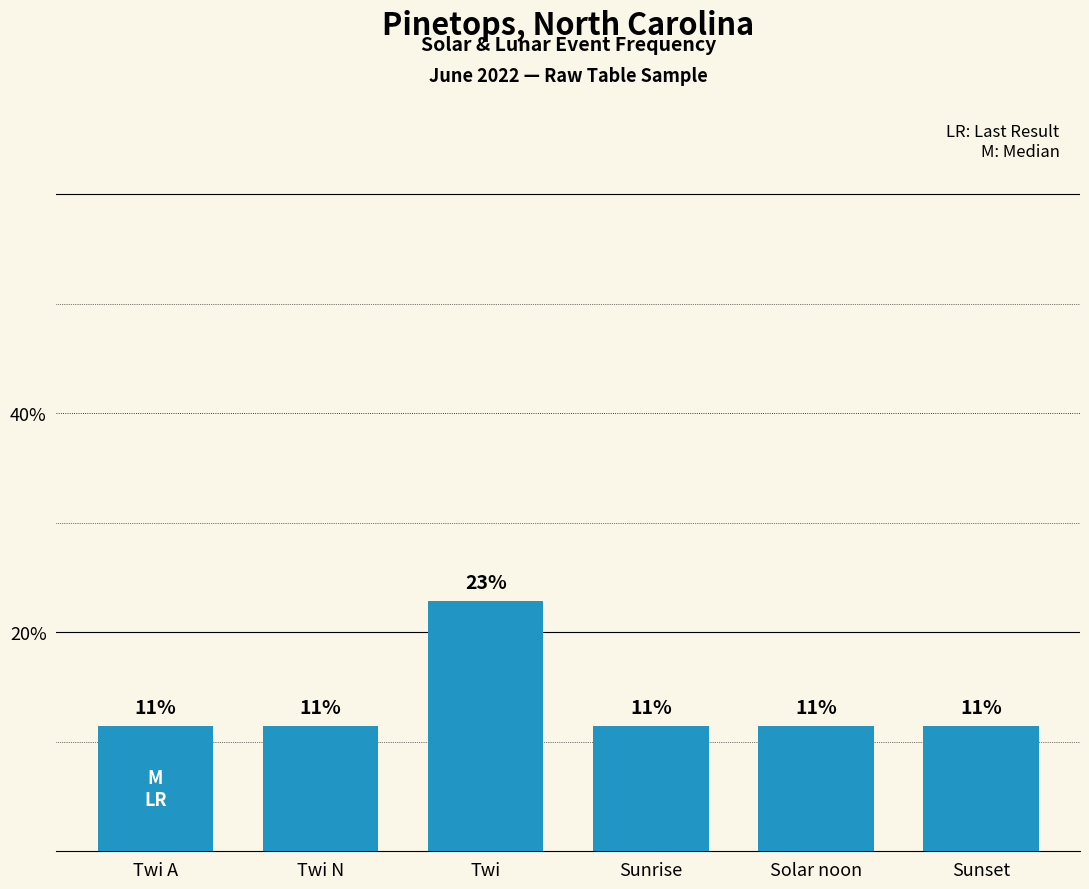

True or false: the data shows 35.9 at Twi.

False